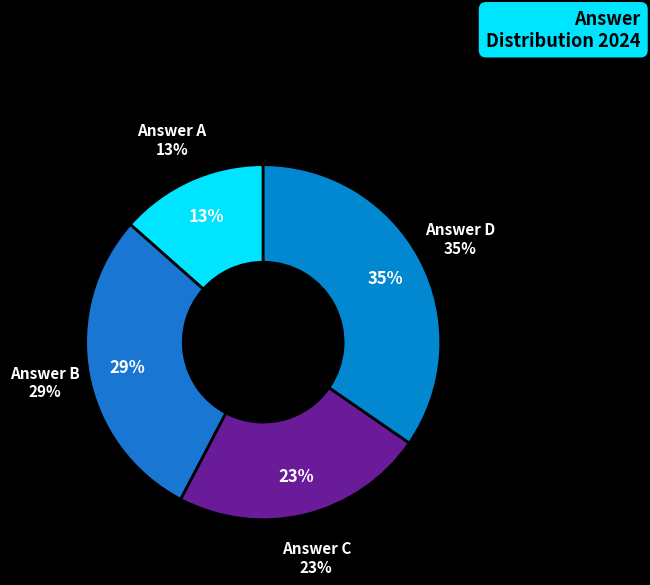

Which has a higher value, c or a?

c